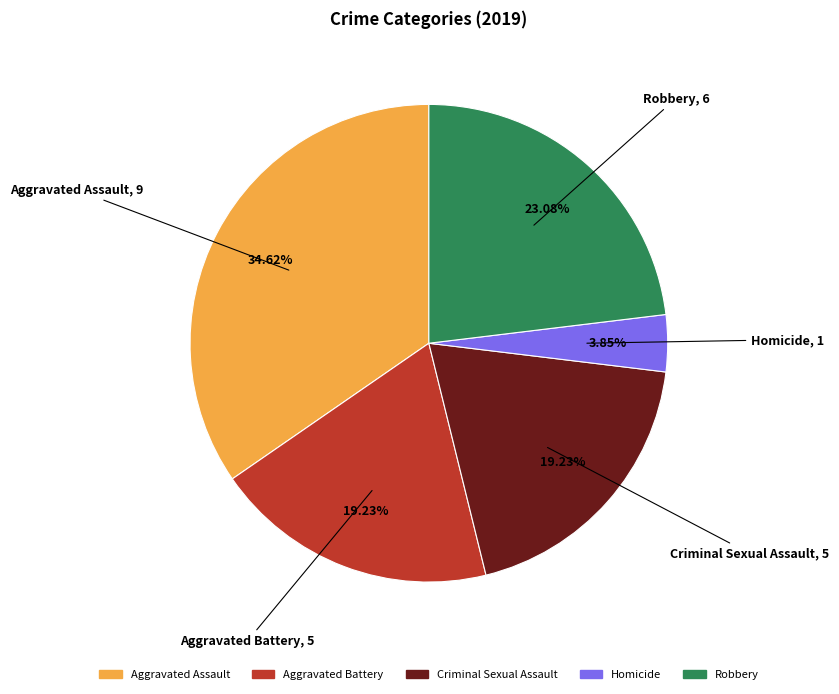

To the nearest percent, what is the combined percentage of Robbery and Aggravated Assault?

58%